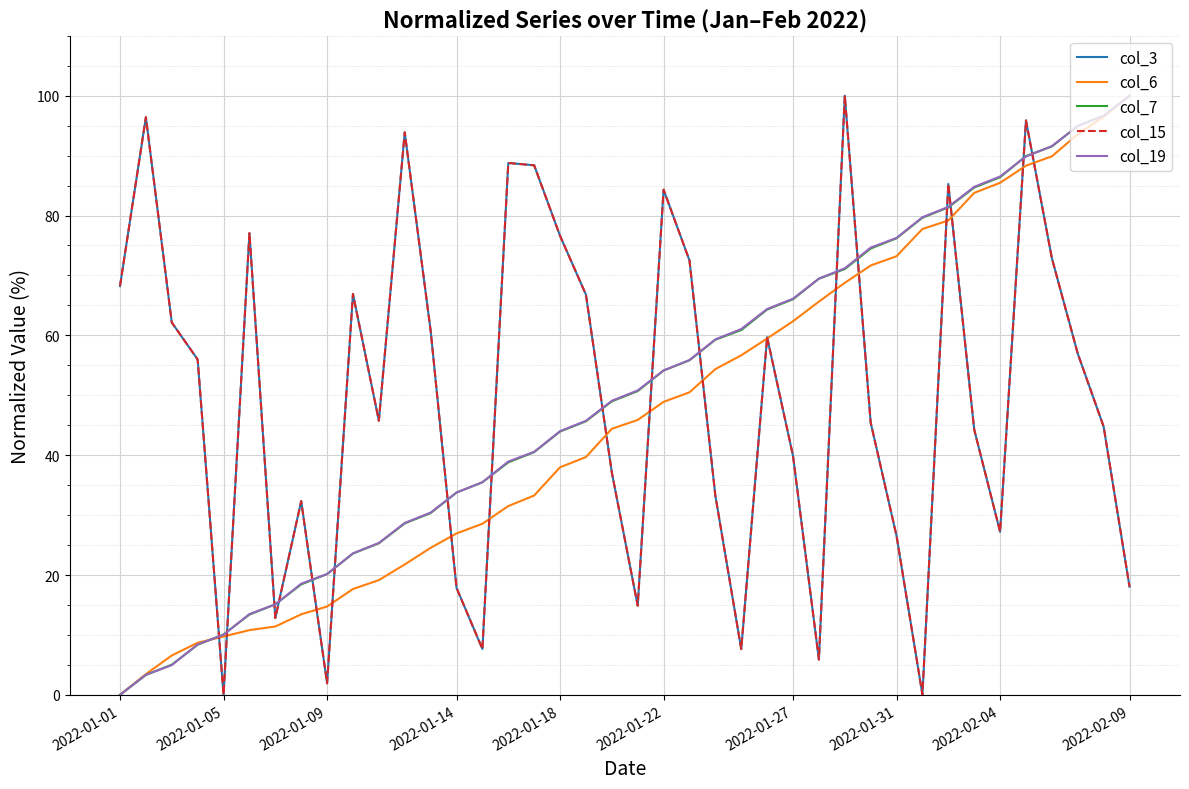

Which series ends up on top after the final intersection of col_6 and col_15?

col_6